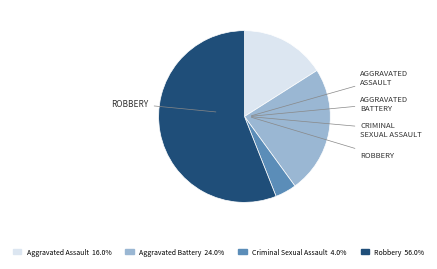

Does Robbery account for over 50% of the chart?

Yes